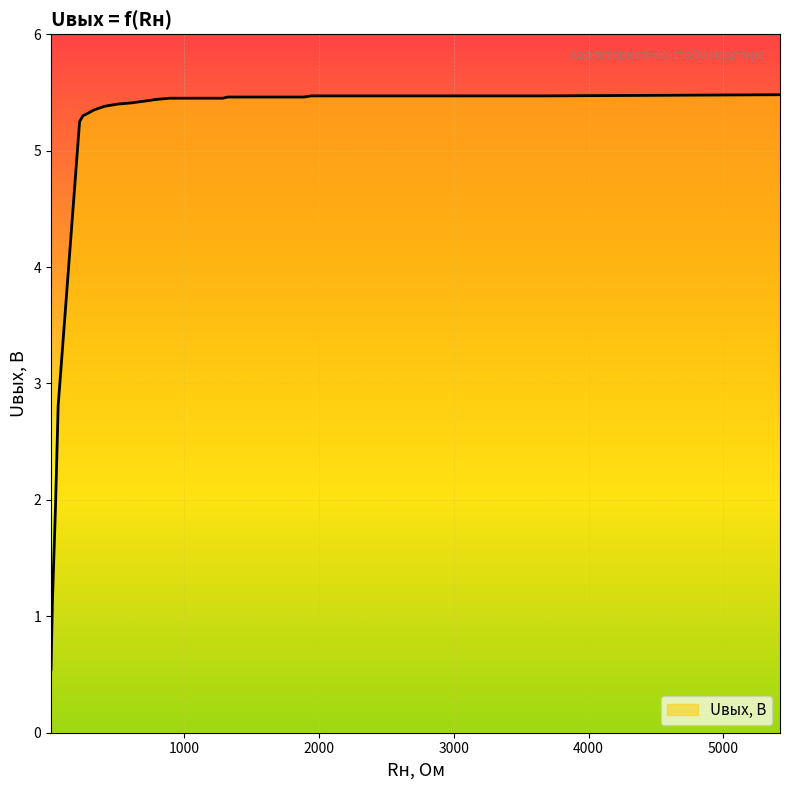

What is the maximum value shown in the chart?

5.5